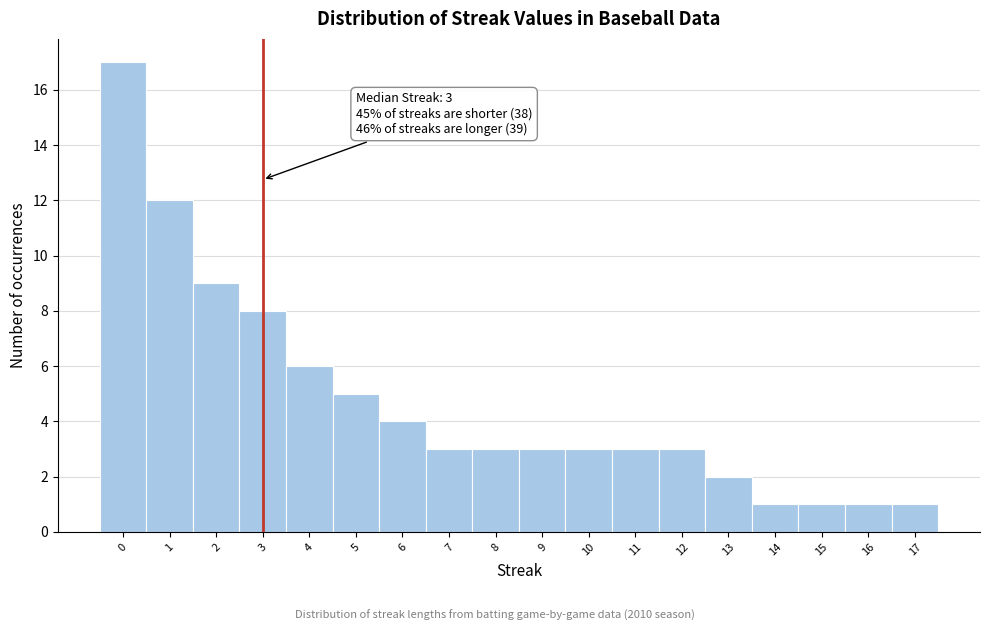

Which range on the x-axis has the tallest bar?

-0.5 to 0.5